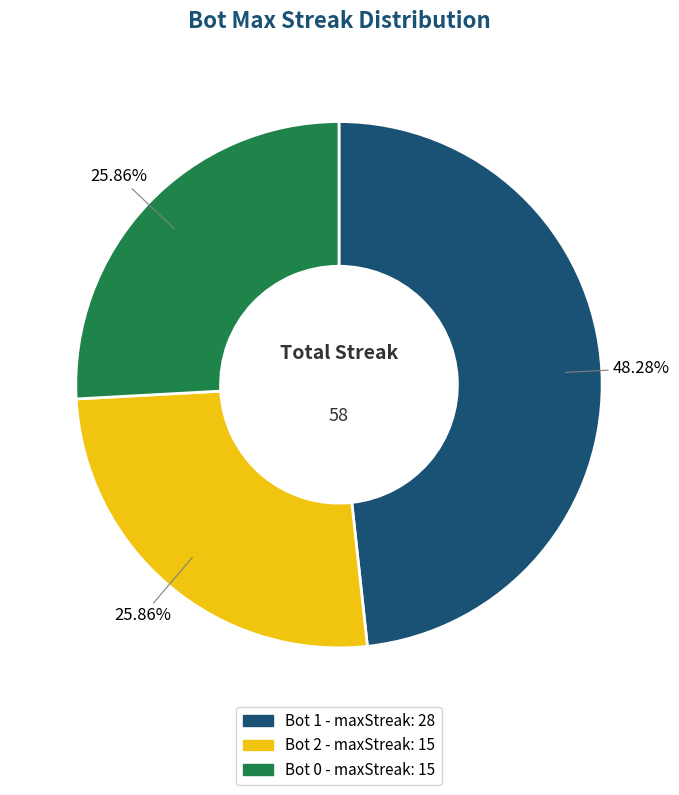

Is there any slice that represents more than half of the pie?

No